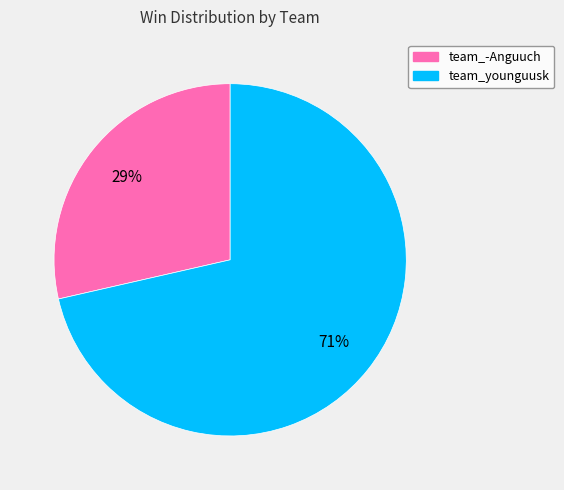

Is there a majority slice in this chart?

Yes